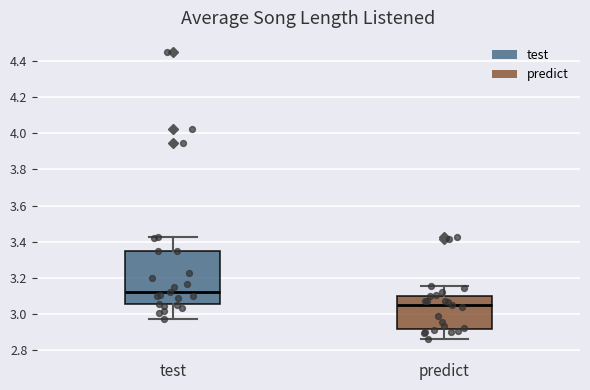

Where does the lower whisker of the box for predict end on the y-axis? The values are not printed on the chart, so give them approximately, as read against the axis.

2.86